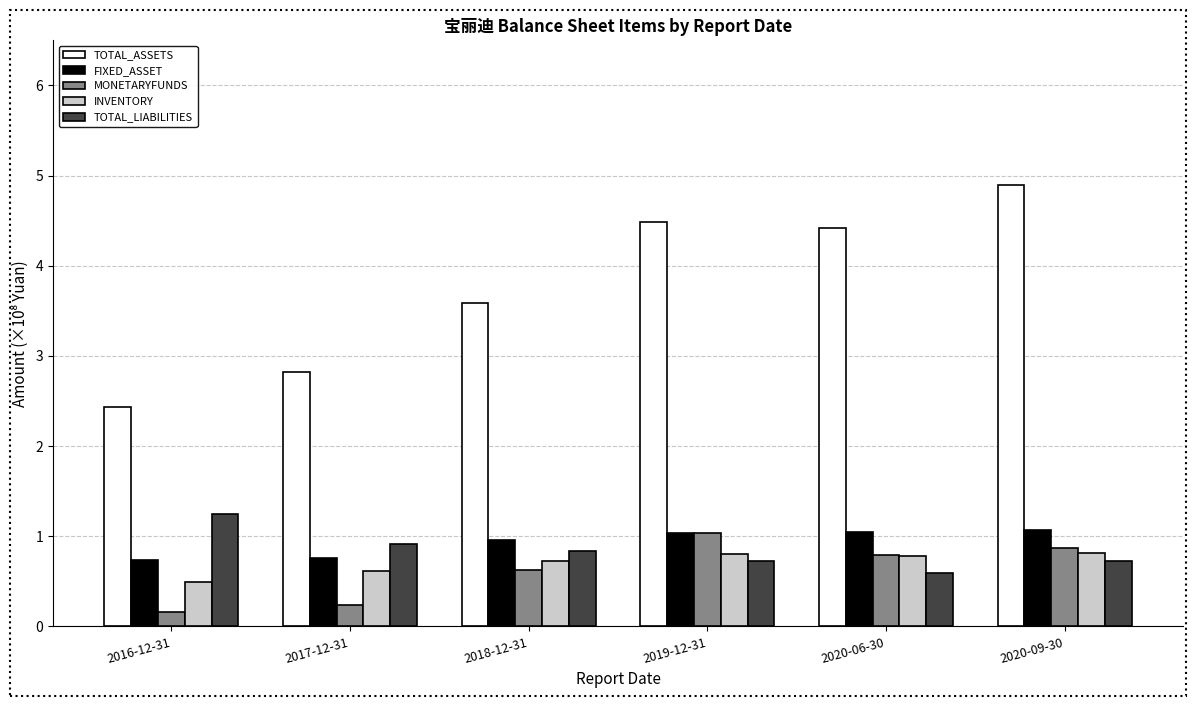

Which series has the largest total across all categories?

TOTAL_ASSETS